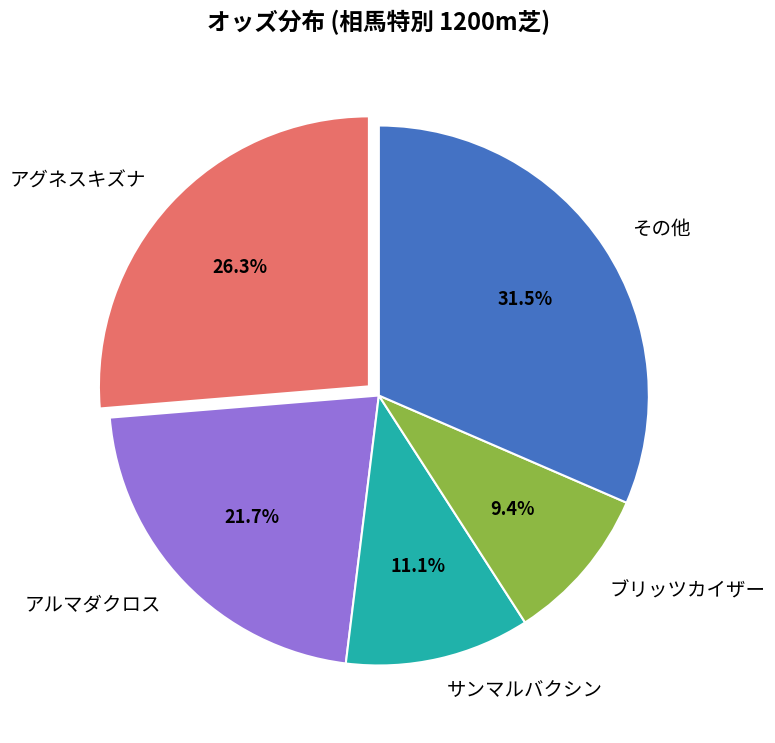

What percentage do アグネスキズナ and ブリッツカイザー together represent?

35.7%